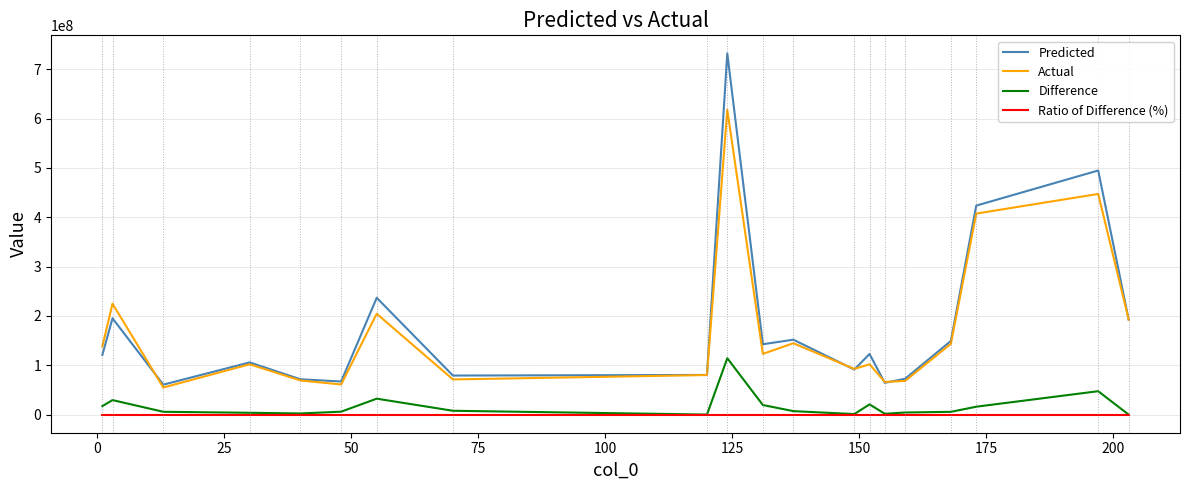

Which series has the widest spread of values?

Predicted